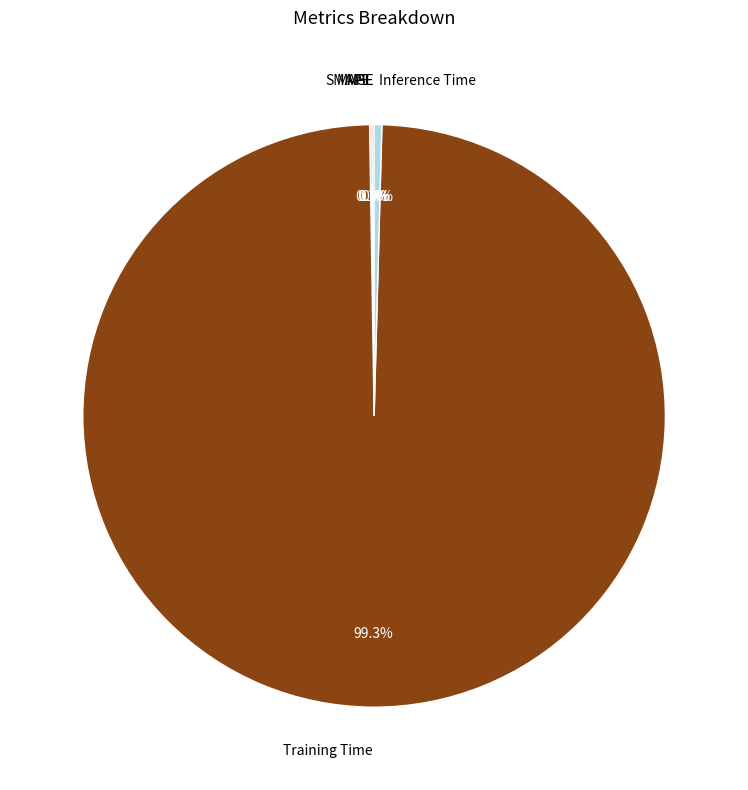

What is the largest slice in the pie chart?

Training Time